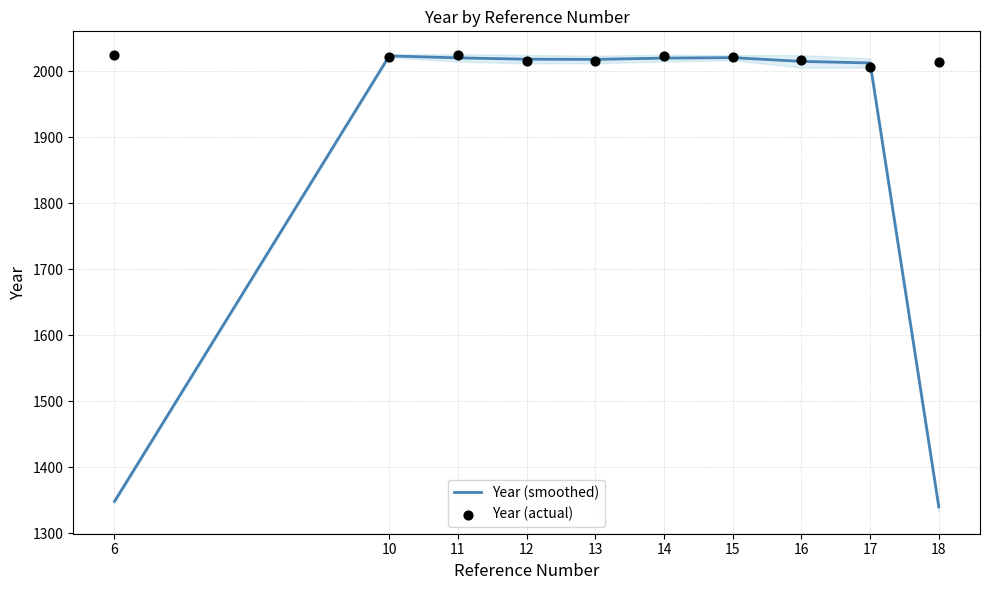

Which series has the widest spread of Y values?

Year (smoothed)